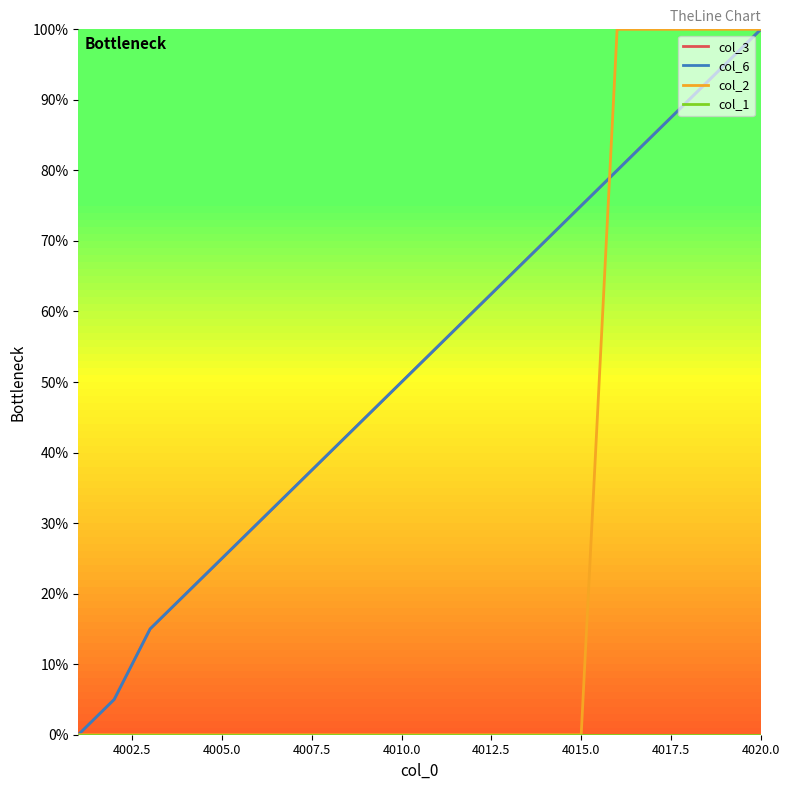

Does the chart have visible grid lines?

No